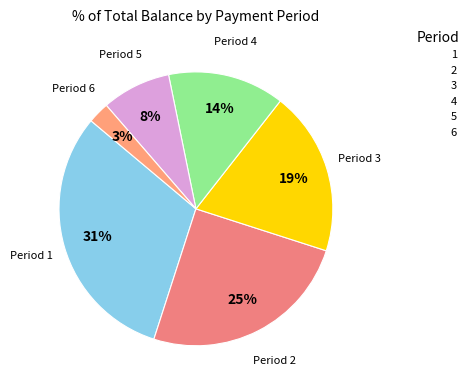

How many segments does this pie chart have?

6